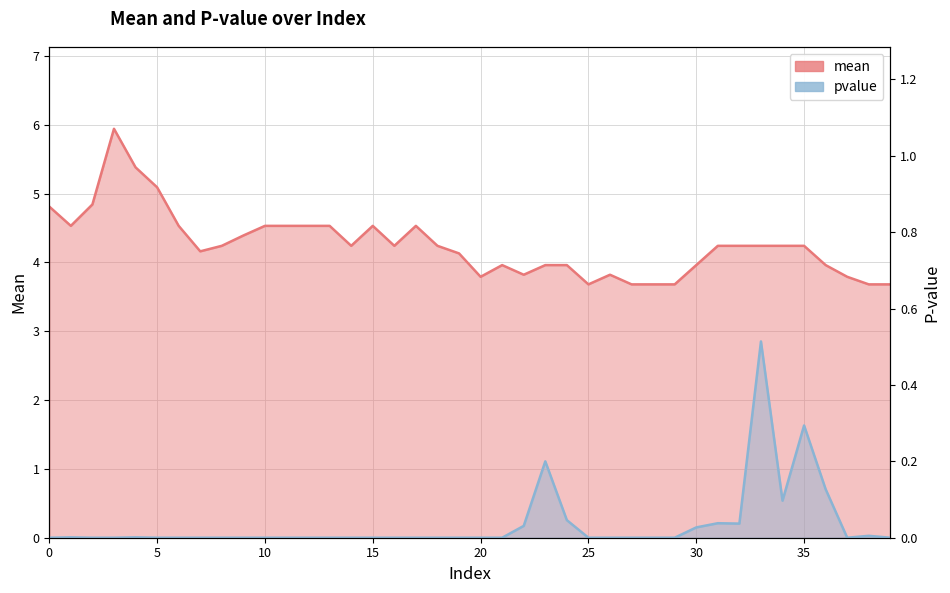

True or false: mean and pvalue cross at least once.

False